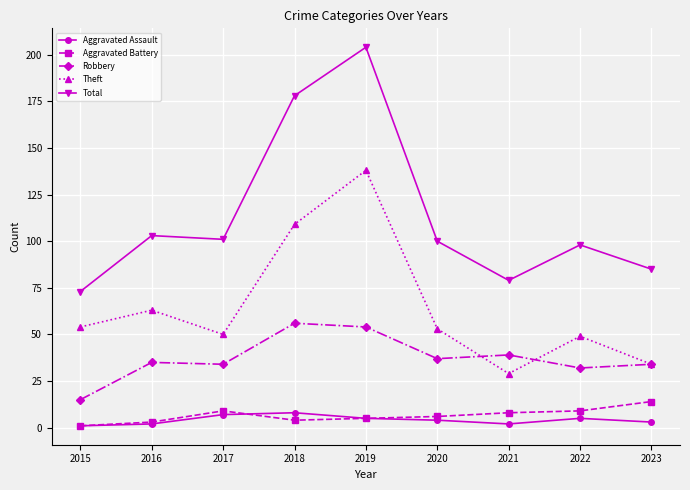

Is the value of Robbery at 2015 greater than the value of Aggravated Battery at 2018?

Yes